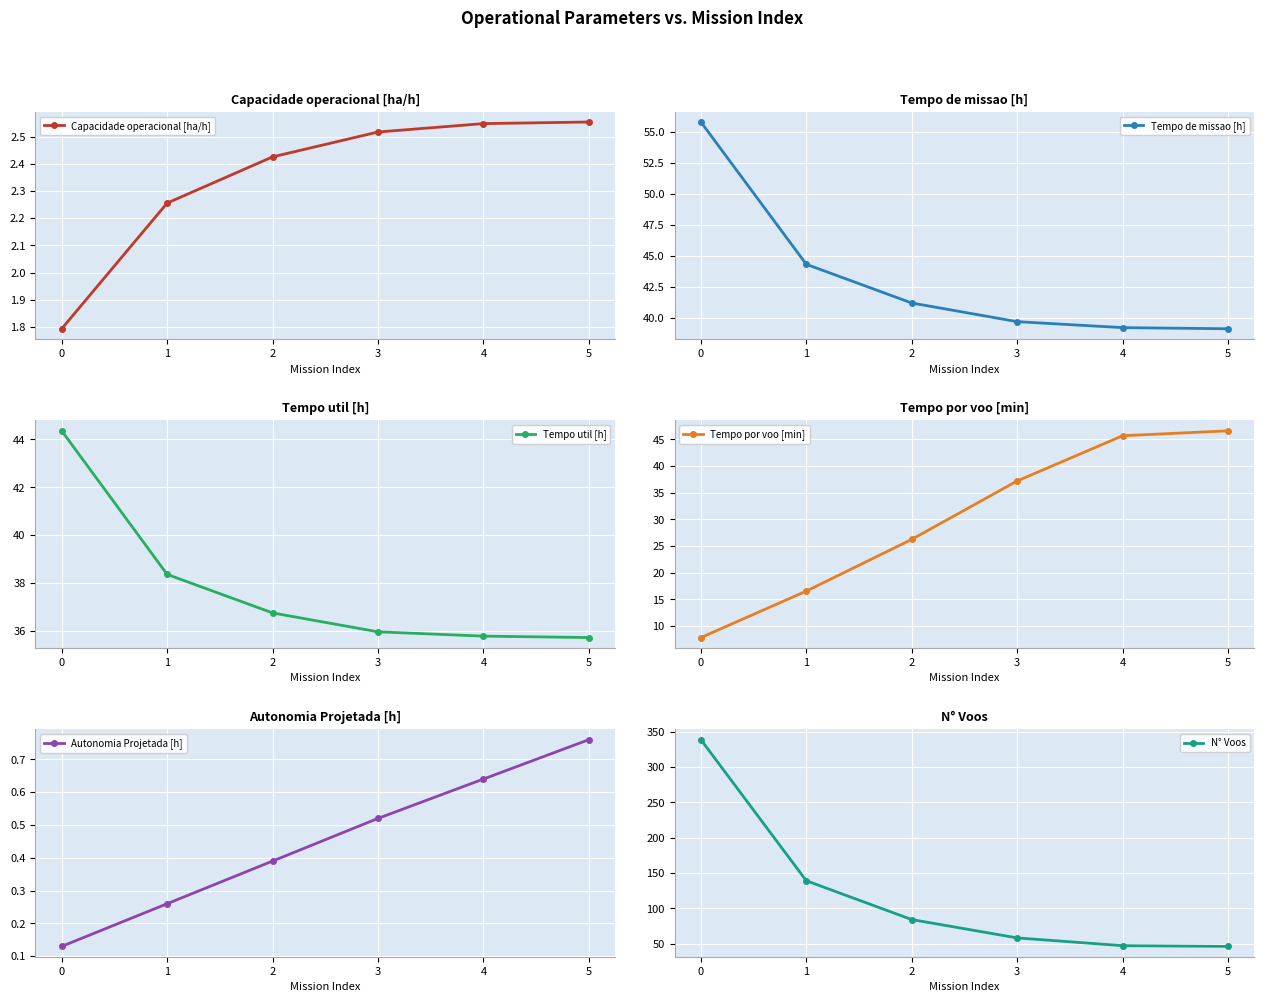

True or false: N° Voos has a value of 206.4 at 0.

False